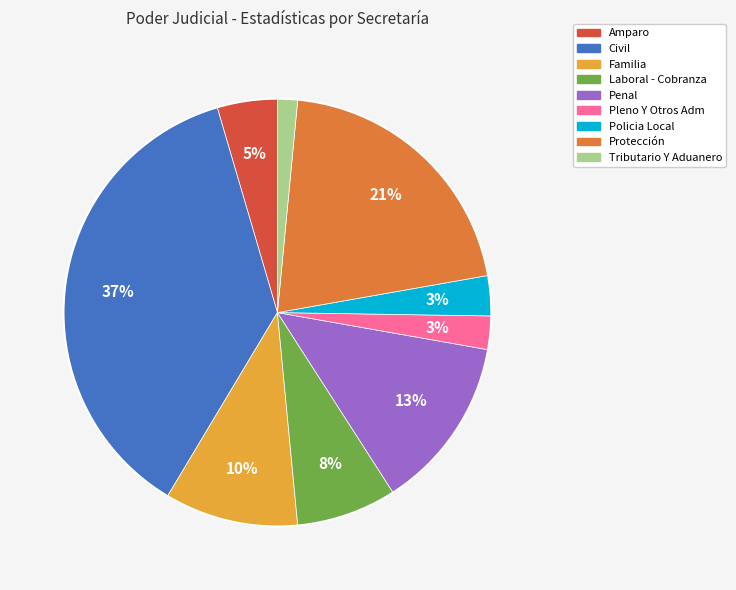

Is the sum of Civil and Laboral - Cobranza greater than half?

No